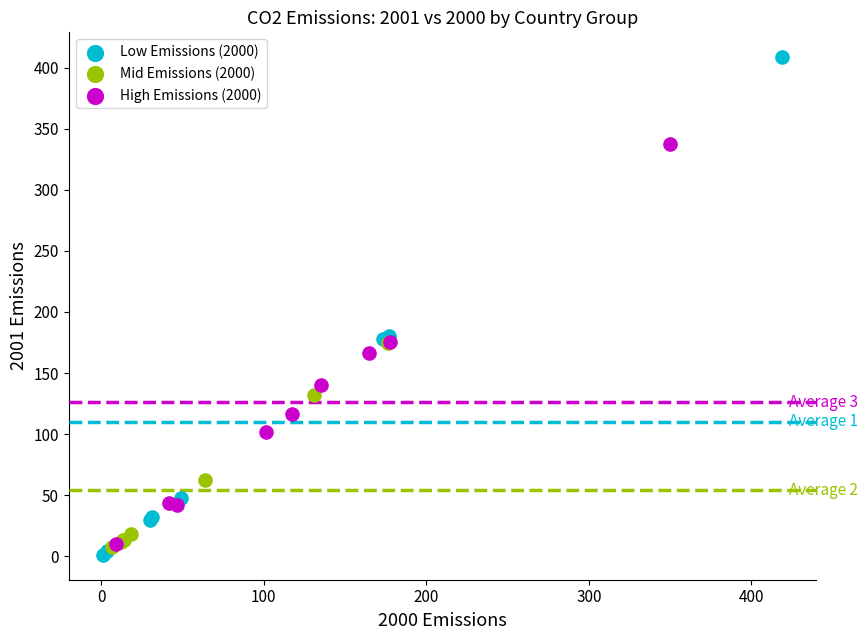

Which series has the largest Y range (max minus min)?

Low Emissions (2000)